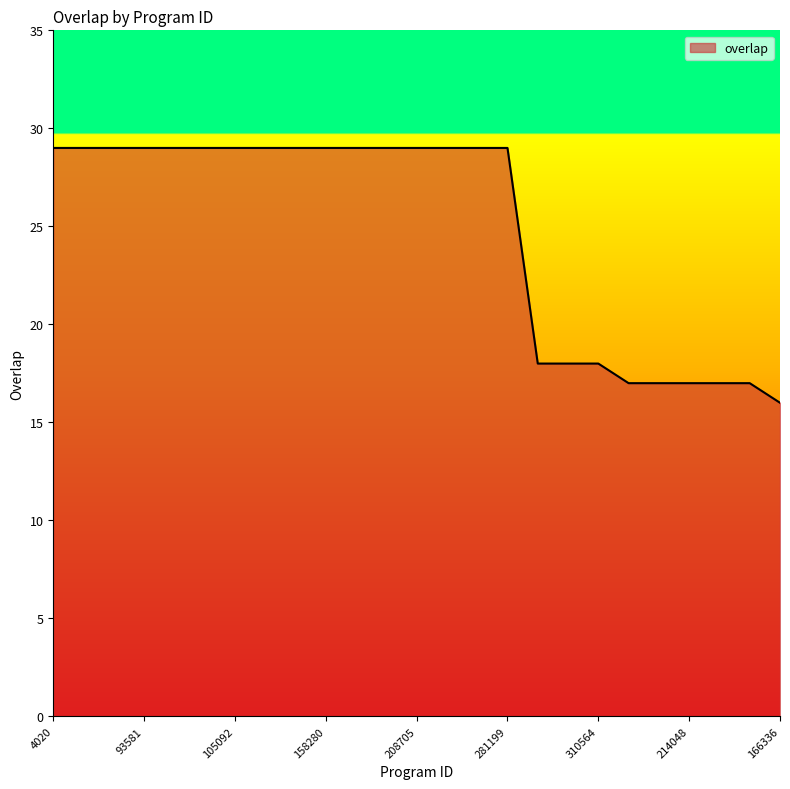

What is the maximum value shown in the chart?

29